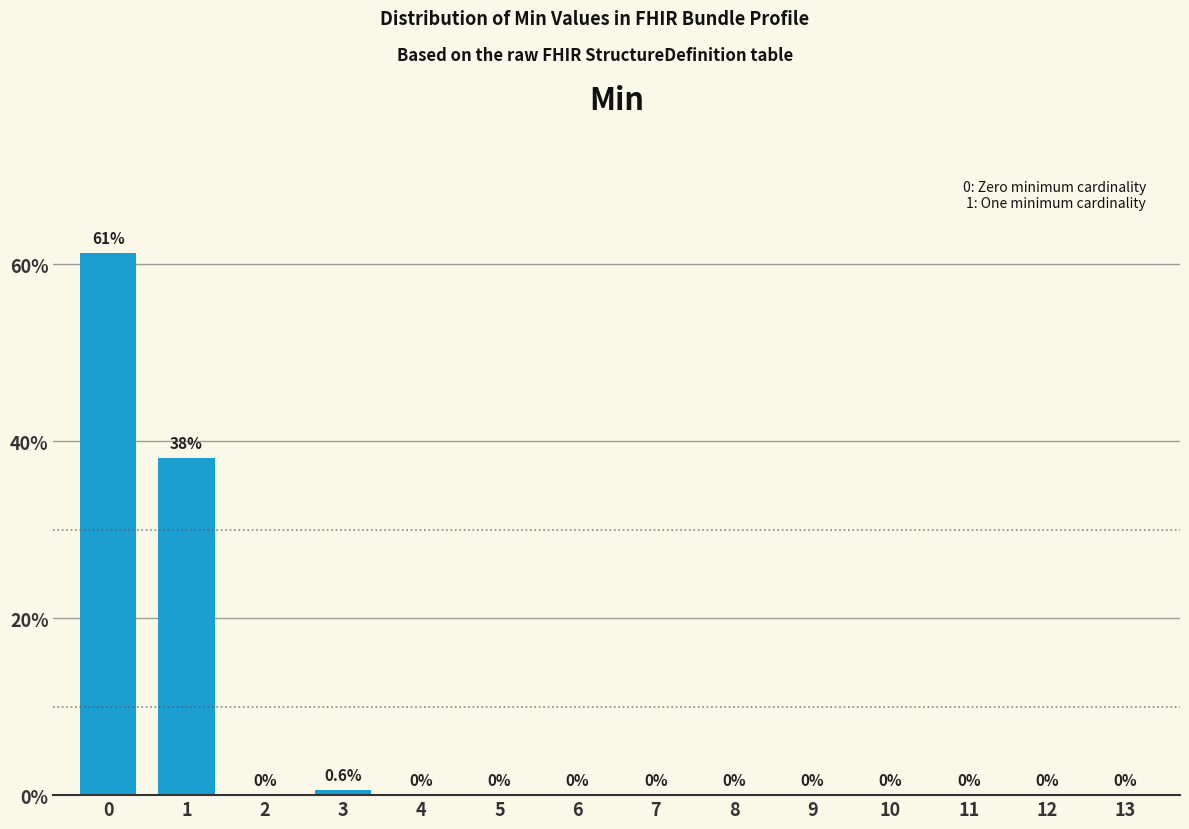

Reading left to right, transcribe all the data shown in this chart.

0=61.3	1=38.1	2=0.0	3=0.6	4=0.0	5=0.0	6=0.0	7=0.0	8=0.0	9=0.0	10=0.0	11=0.0	12=0.0	13=0.0